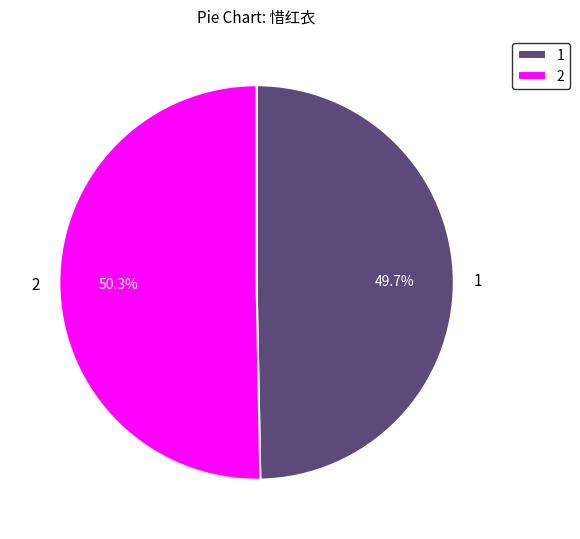

Rank the categories by value from lowest to highest.

1, 2